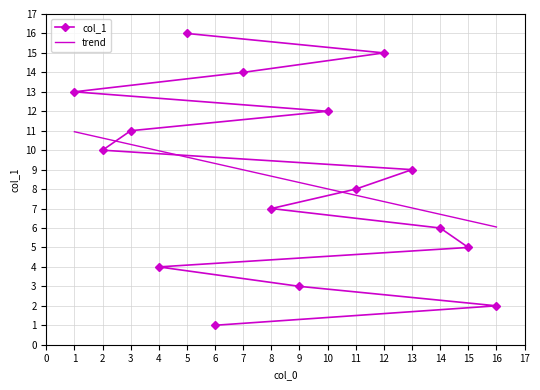

List the labels in order of col_1 value, largest first.

5, 12, 7, 1, 10, 3, 2, 13, 11, 8, 14, 15, 4, 9, 16, 6